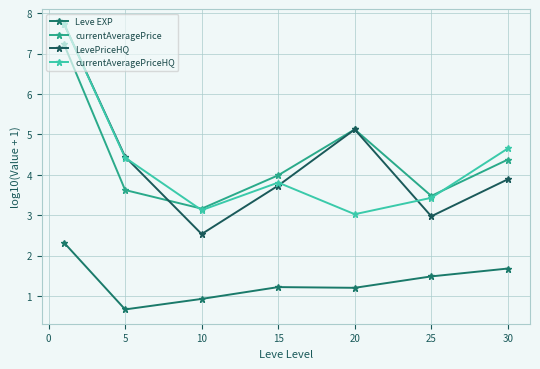

What is the difference between the maximum and minimum values in the currentAveragePriceHQ series?

4.7